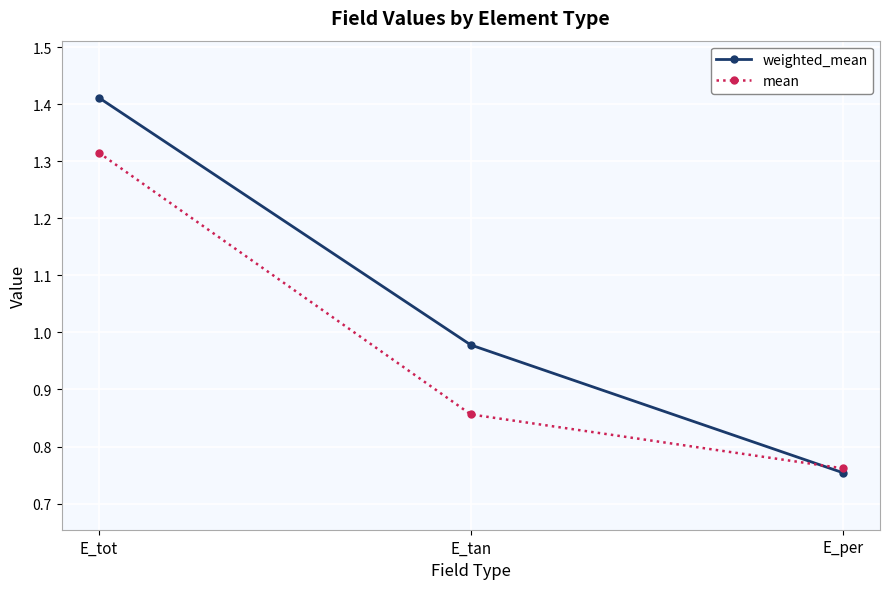

Which series has the largest total across all categories?

weighted_mean